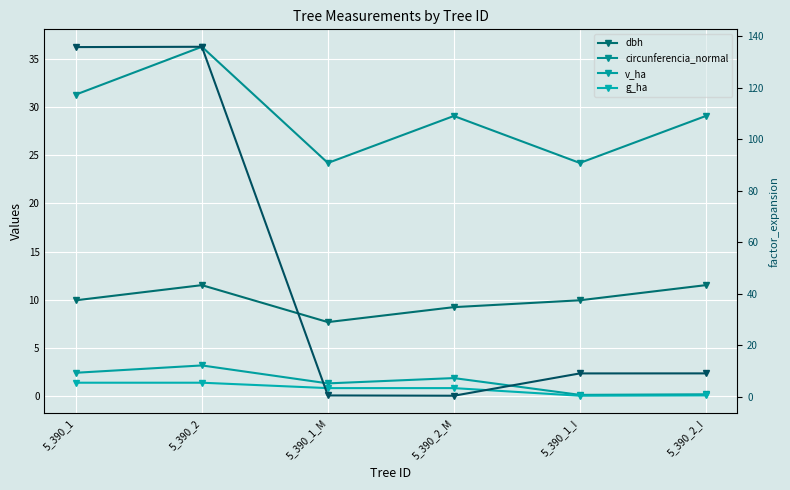

At how many categories does at least one series exceed 44?

2